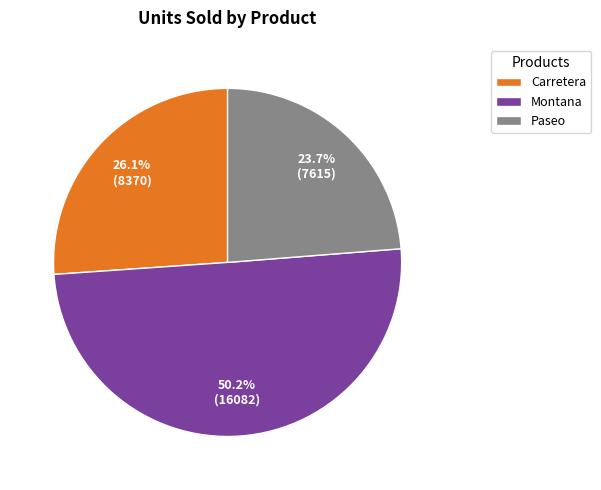

Rank the categories by value from lowest to highest.

Paseo, Carretera, Montana